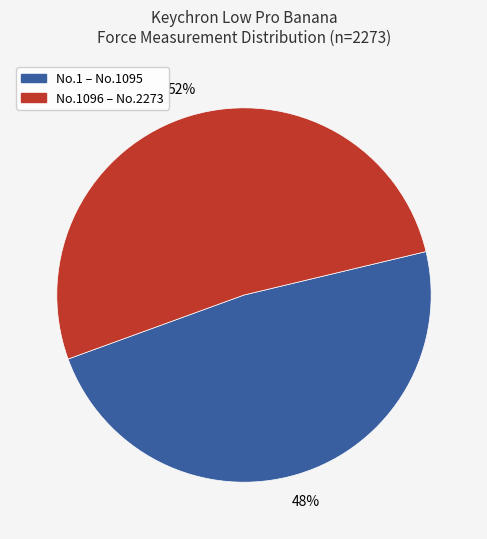

Is there a majority slice in this chart?

Yes